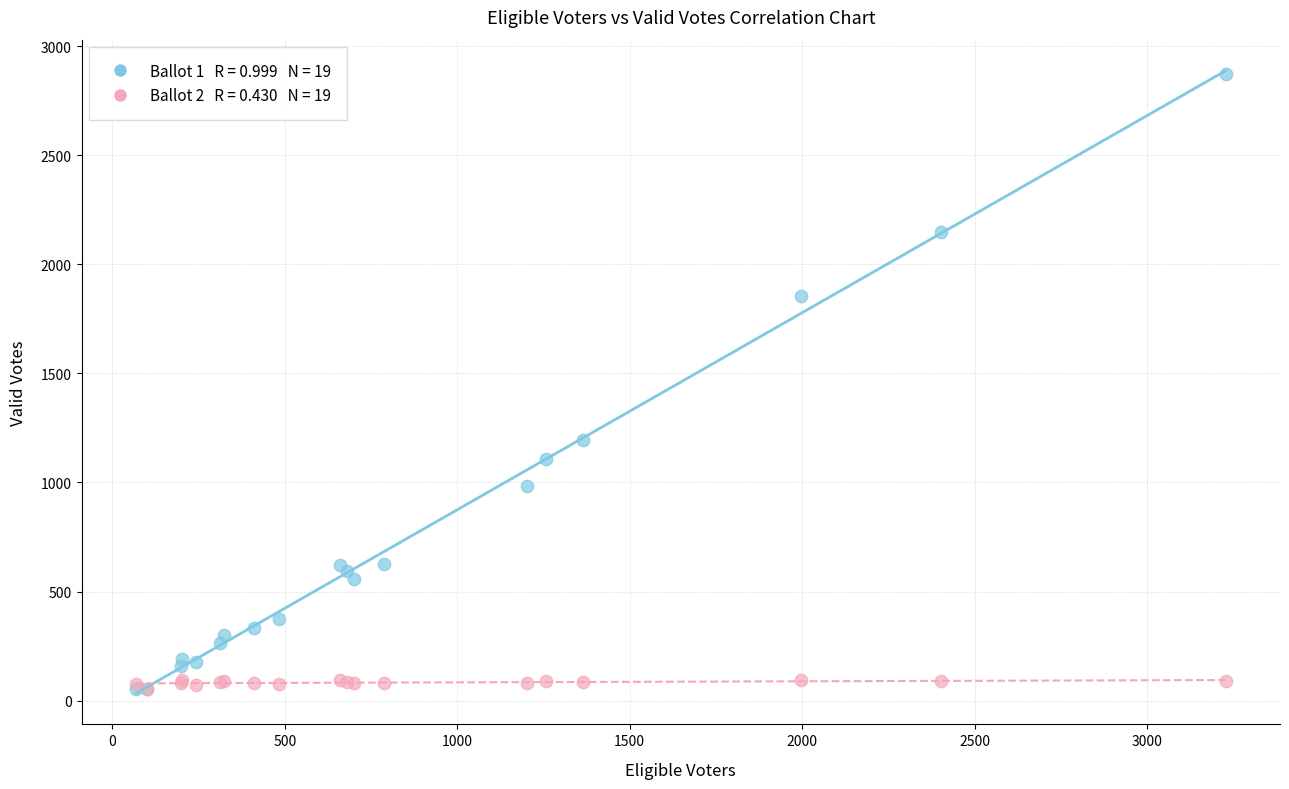

Across all series, what Y value is closest to 1462?

1193